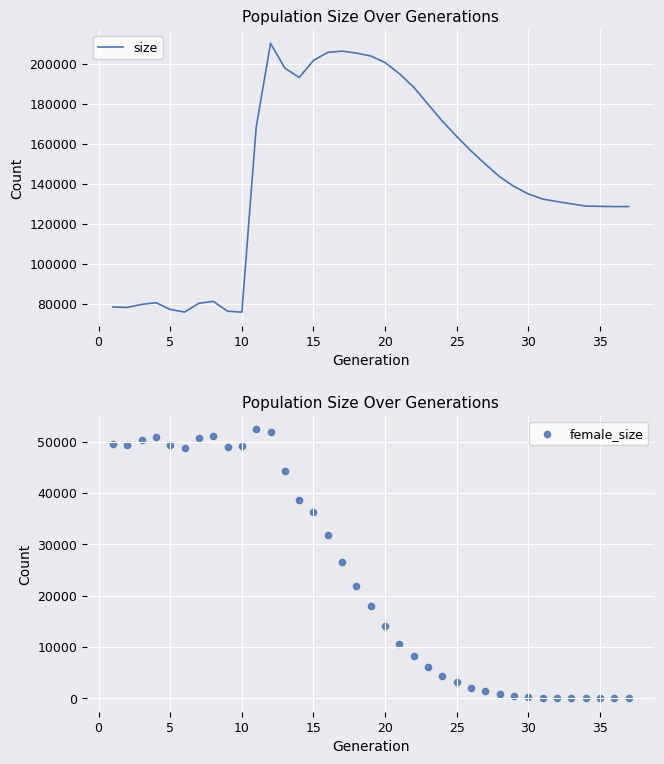

What are all the series names shown in the legend?

size, female_size